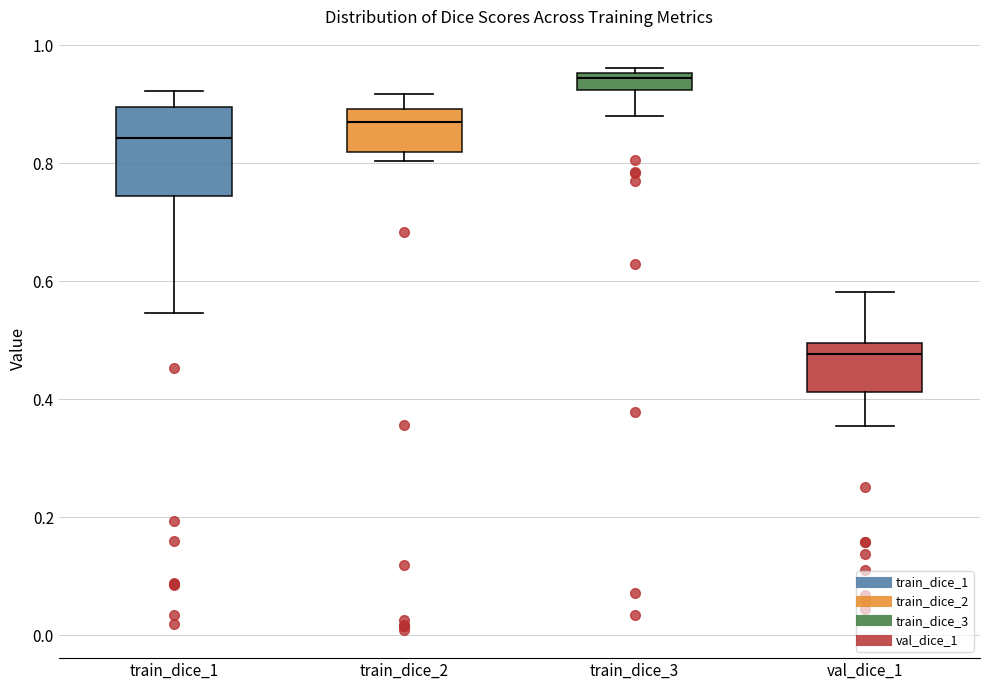

Which box is the tallest, from its lower edge to its upper edge?

train_dice_1